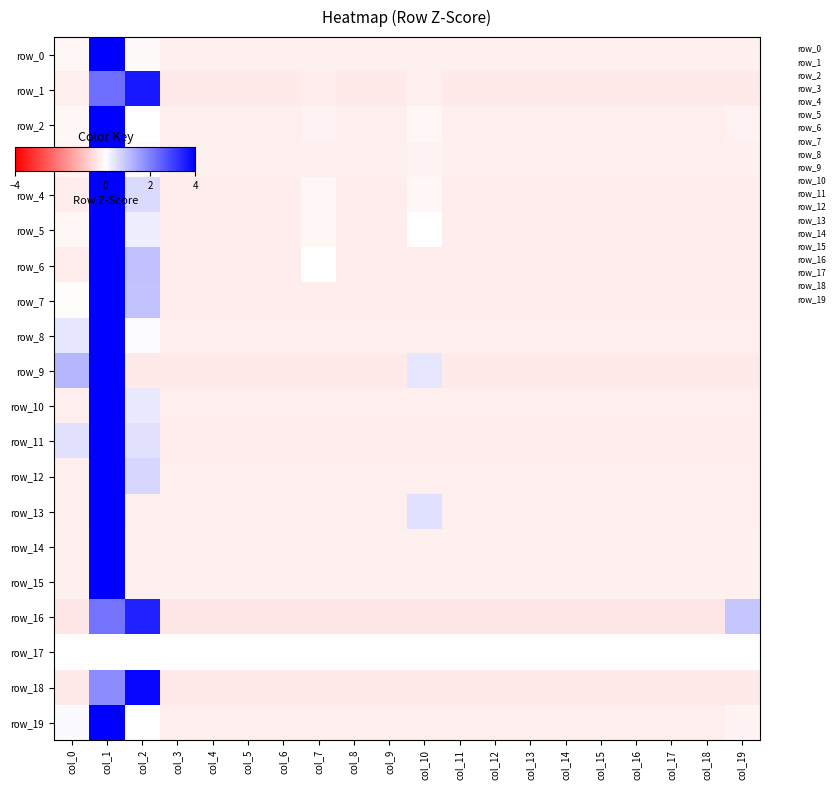

Is it true that row_16 equals -0.7 at col_4?

False